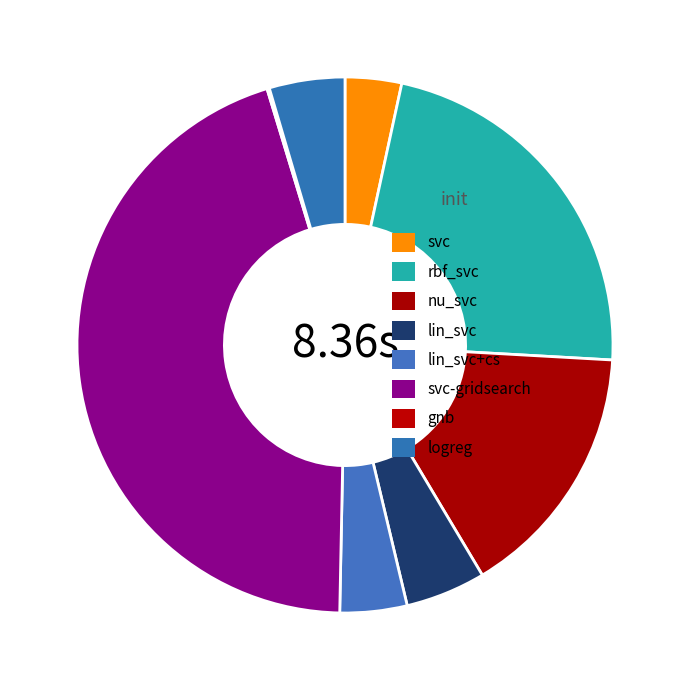

To the nearest percent, what is the difference between the svc and rbf_svc slice percentages?

19%